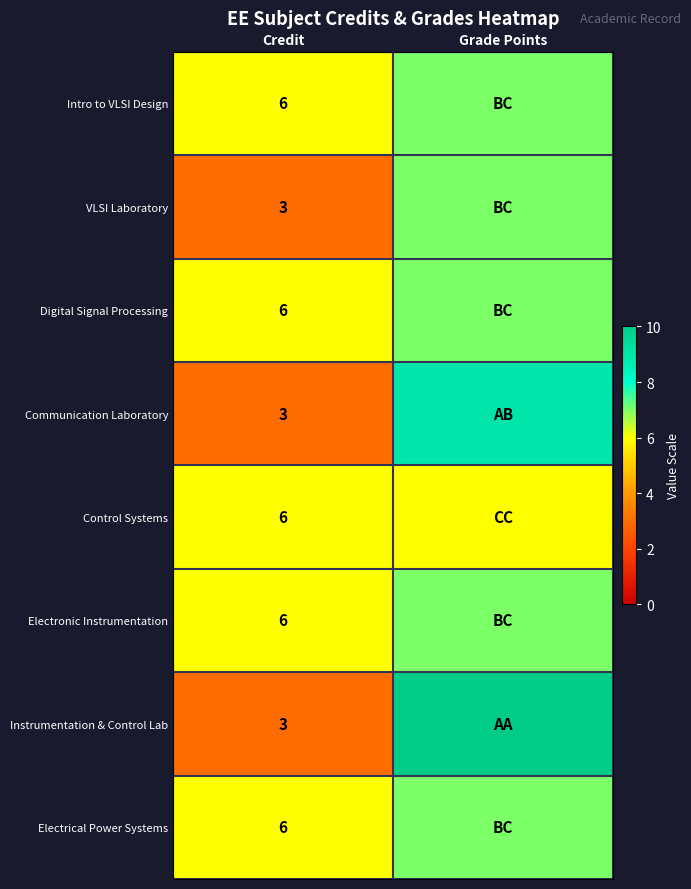

What is the total value across all series at Credit?

39